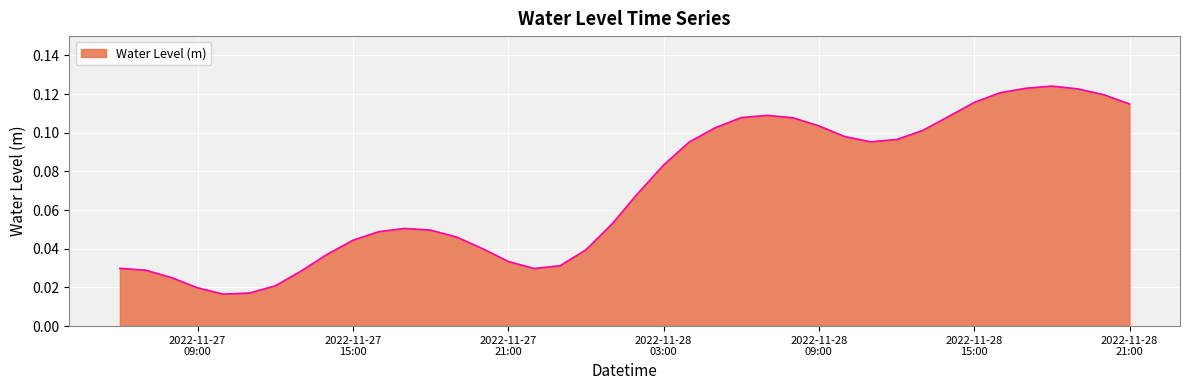

How many lines are shown in the chart?

1